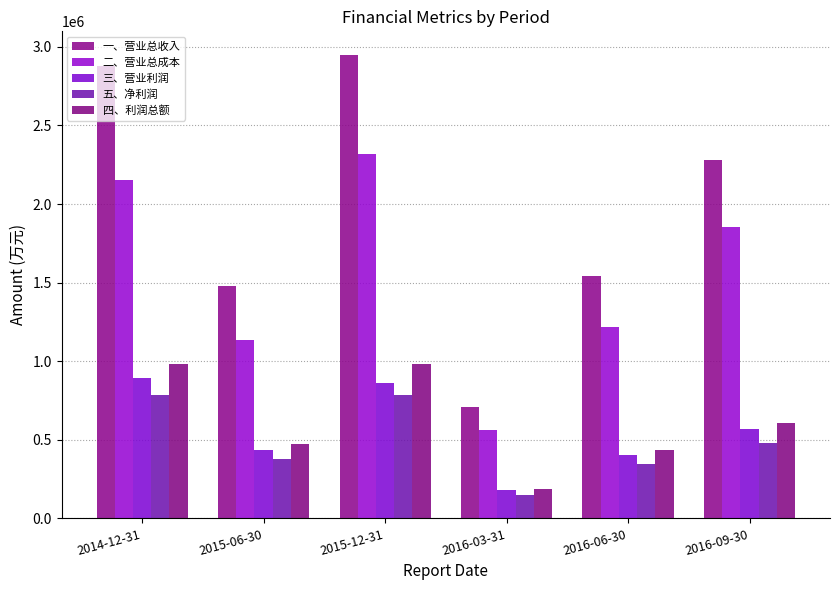

Reading left to right, transcribe all the data shown in this chart.

一、营业总收入: 2877870.4	1477329.1	2951083.2	710546.4	1541600.6	2281267.1
二、营业总成本: 2155035.4	1133568.7	2318627.9	563006.0	1217478.7	1855541.4
三、营业利润: 892646.9	433847.8	858574.9	179895.4	406208.0	567252.1
五、净利润: 784779.3	376510.8	786527.2	148281.3	348535.2	477796.1
四、利润总额: 982908.4	471444.0	985154.5	185520.4	438074.7	605909.0